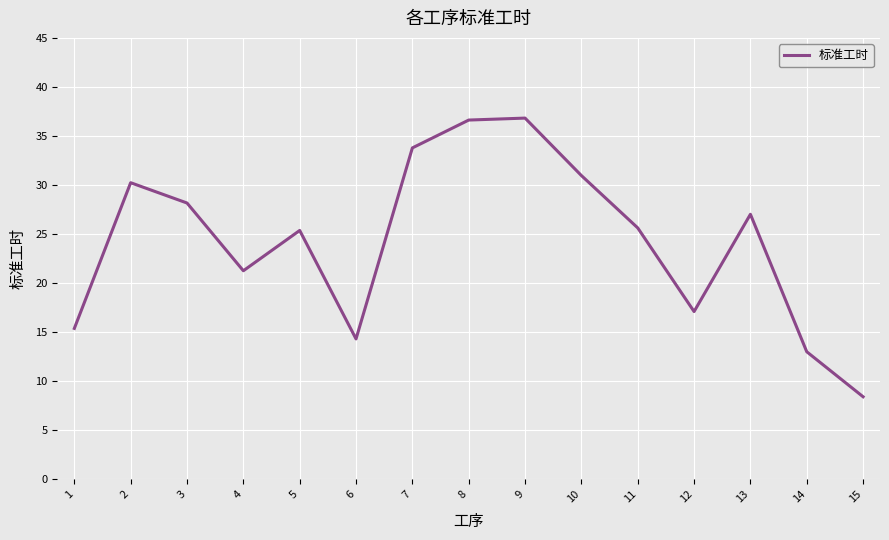

The chart shows a value of 50.1 at 2. True or false?

False